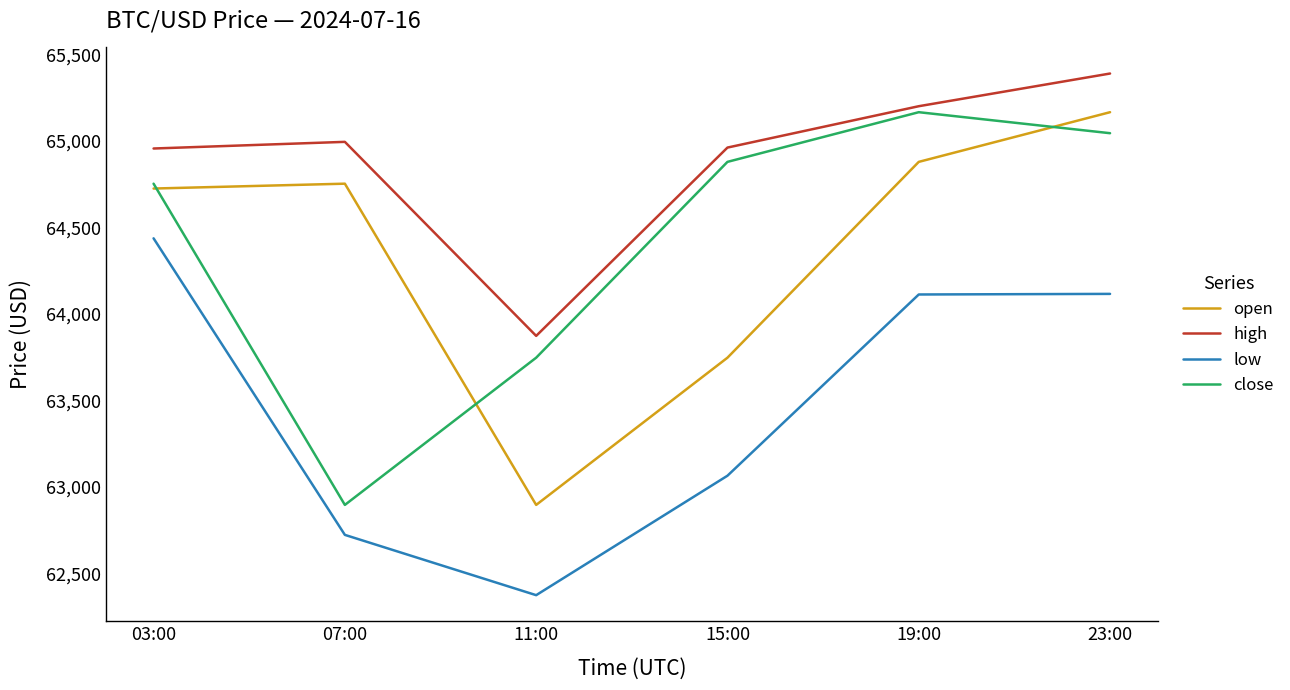

What is the difference between the highest and lowest values at 19:00?

1088.4